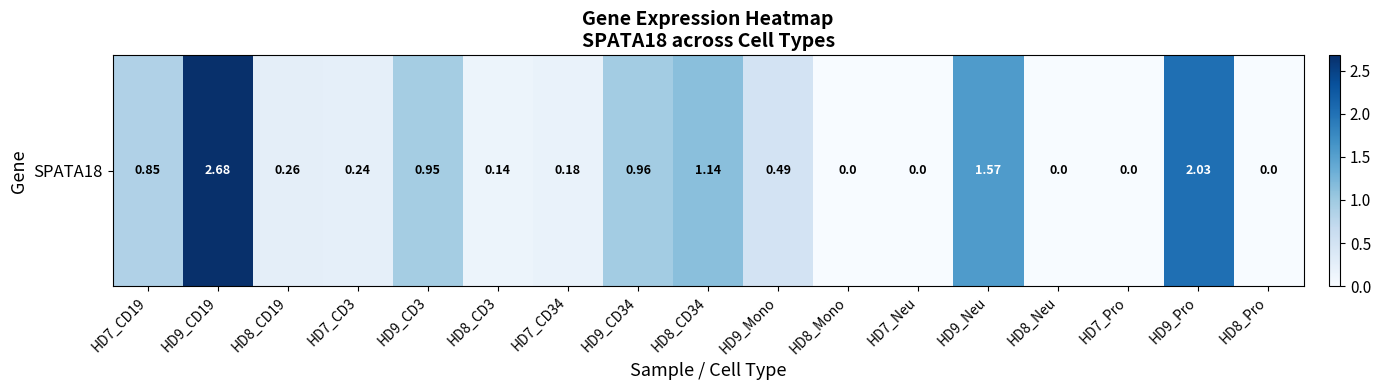

How many values are above zero?

12